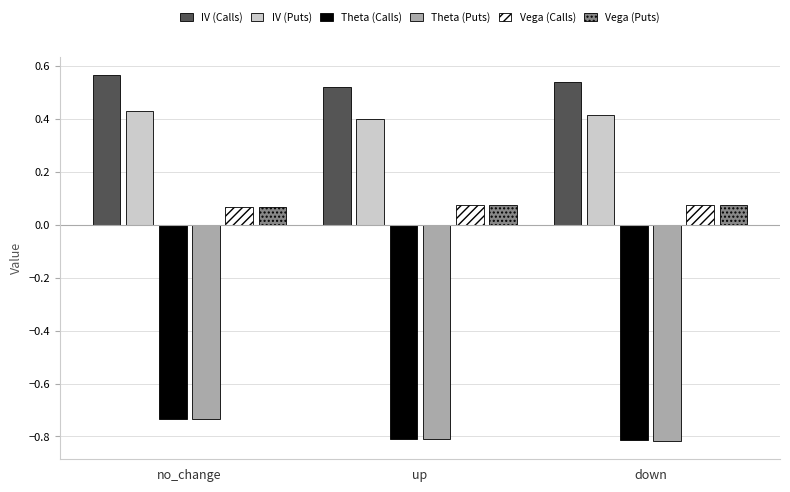

Between no_change and down, which series saw the biggest shift?

Theta (Puts)